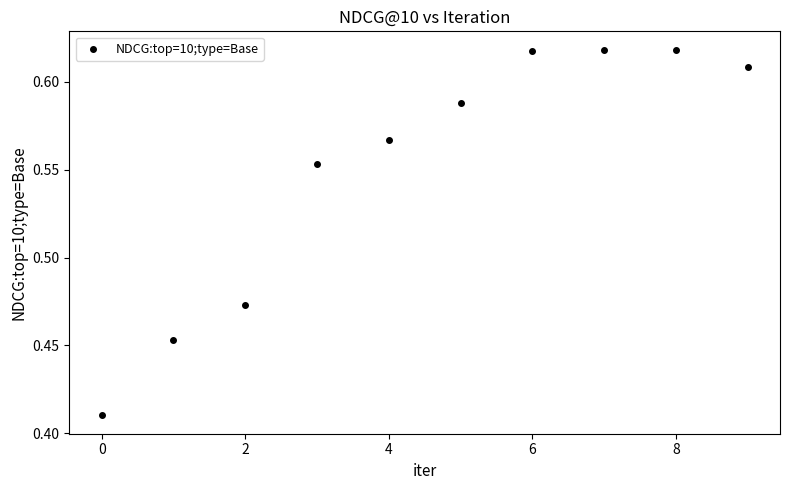

How many points are shown in the scatter plot?

10